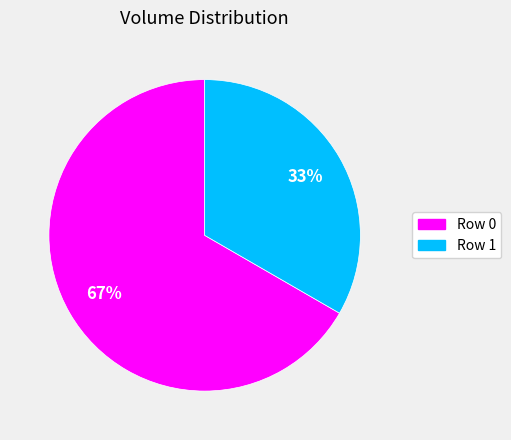

To the nearest percent, what is the average slice percentage?

50%